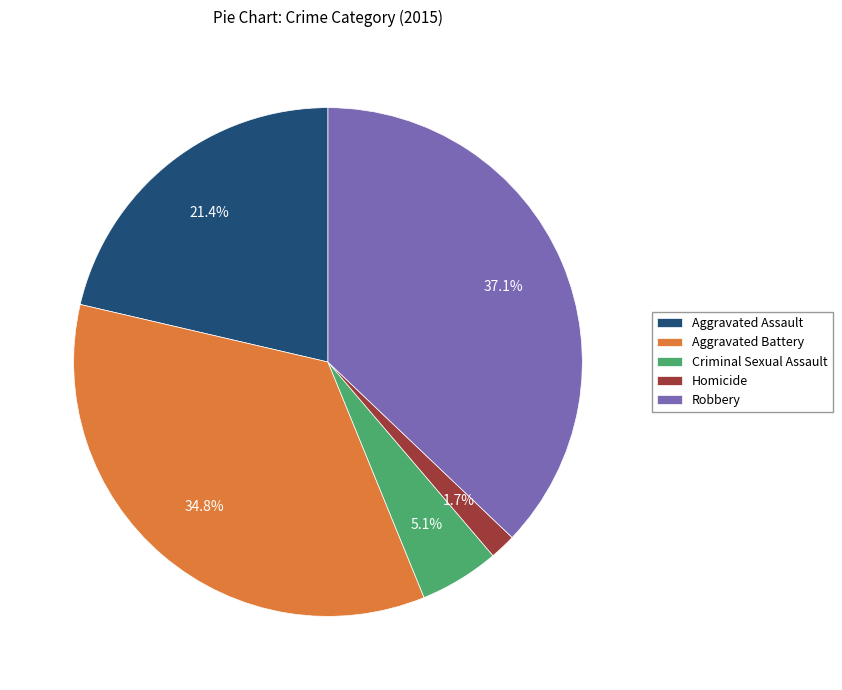

Is it true that Aggravated Battery is 35% of the pie?

True